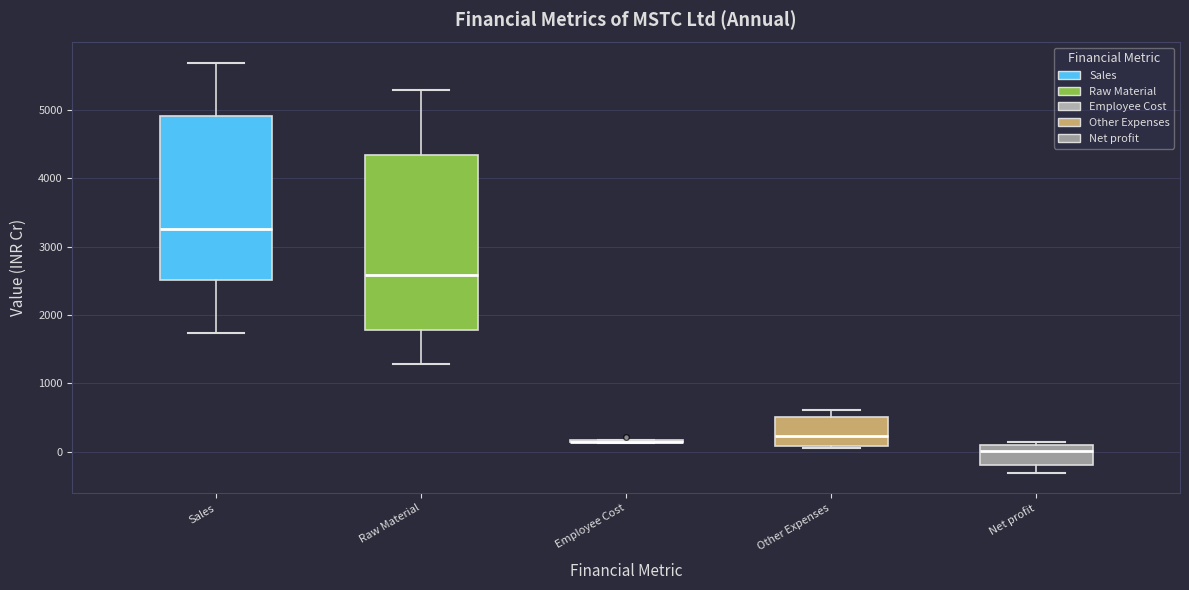

Reading left to right, read every box against the y-axis: the position of its median line, the range the box covers, and the ends of its whiskers. The values are not printed on the chart, so give them approximately, as read against the axis.

Sales: median 3300, box 2500 to 4900, whiskers 1700 to 5700
Raw Material: median 2600, box 1800 to 4300, whiskers 1300 to 5300
Employee Cost: box collapsed to a line at 100, whiskers 100 to 200
Other Expenses: median 200, box 100 to 500, whiskers 100 to 600
Net profit: median 0, box -200 to 100, whiskers -300 to 100 (just above the box's upper edge)